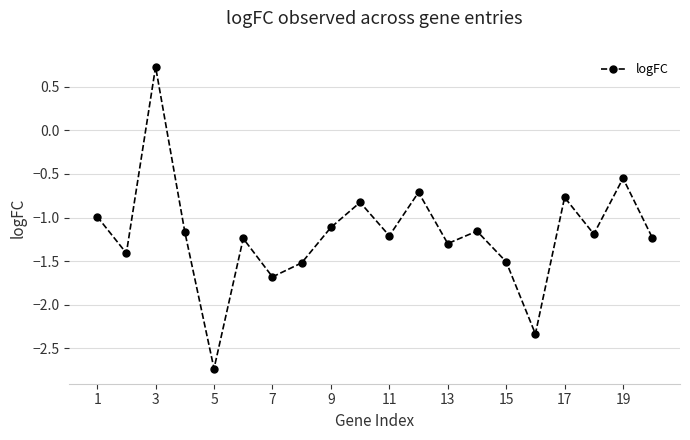

What is the value of the 17th point from the left?

-0.8